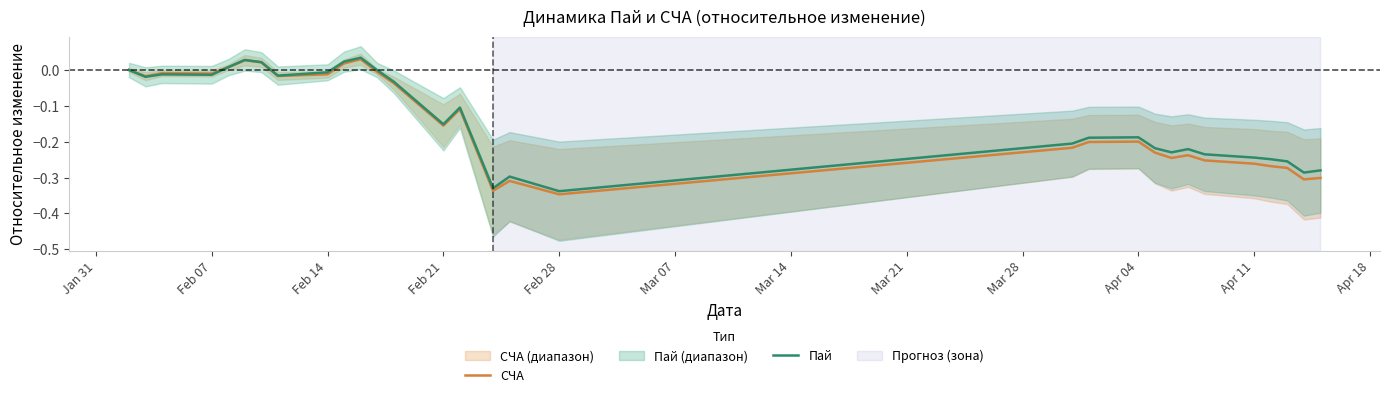

Which series has the largest total across all categories?

Пай